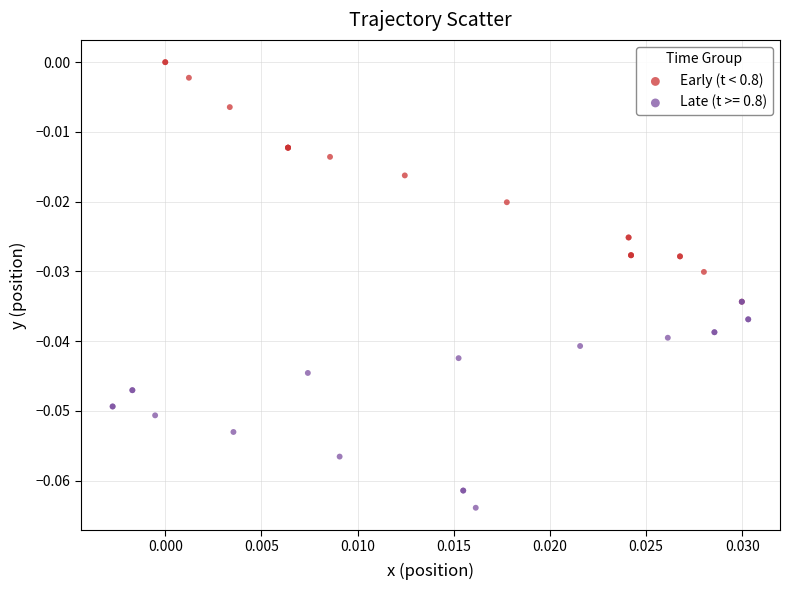

Which series has the largest Y range (max minus min)?

Early (t < 0.8)